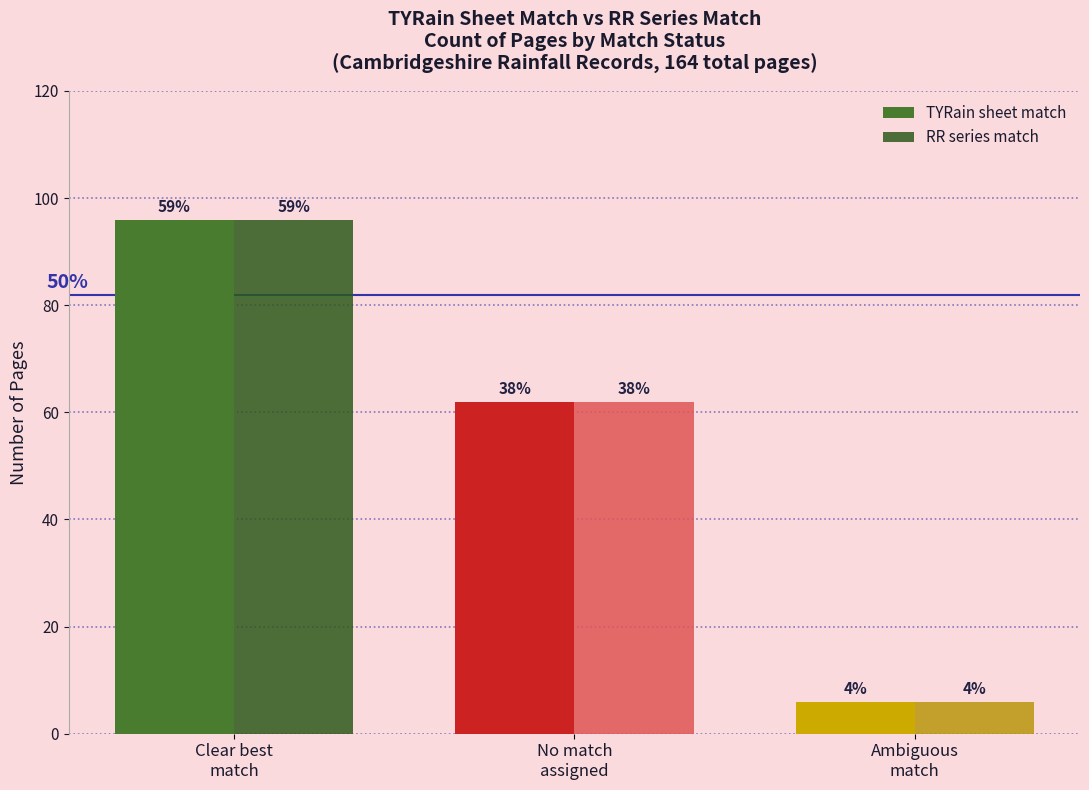

At No match
assigned, list the series in order from smallest to largest.

TYRain sheet match, RR series match